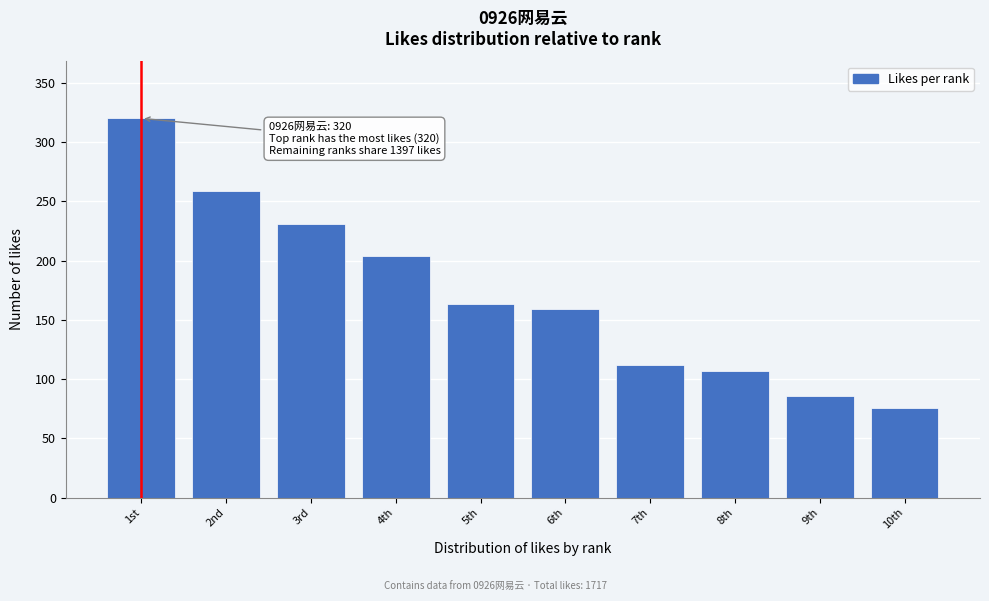

Reading left to right, list all the values displayed in this chart.

320	259	231	204	163	159	112	107	86	76